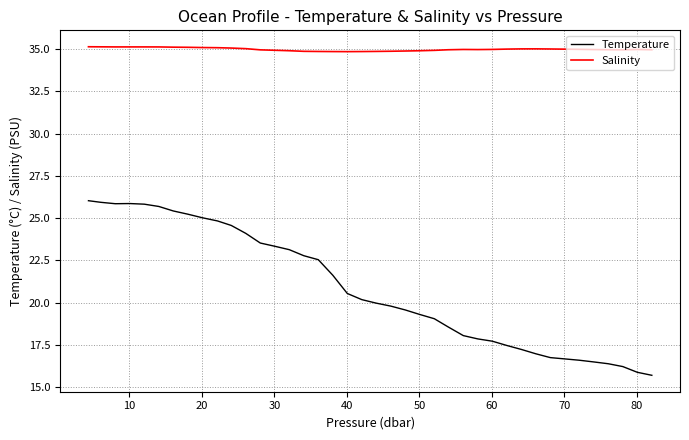

Rank the series by their maximum value, from highest to lowest.

Salinity, Temperature